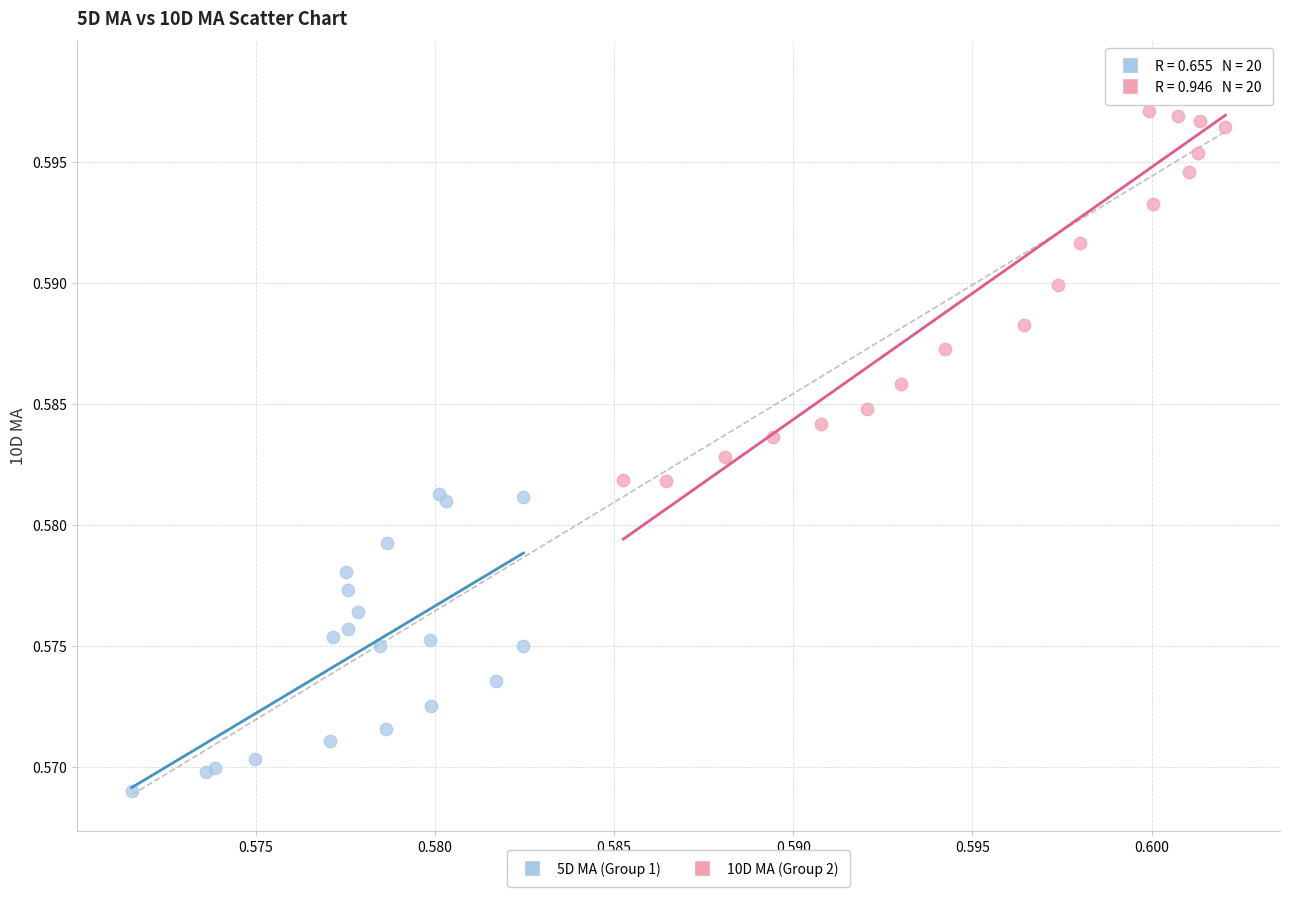

Which series contains the lowest Y value?

5D MA (Group 1)